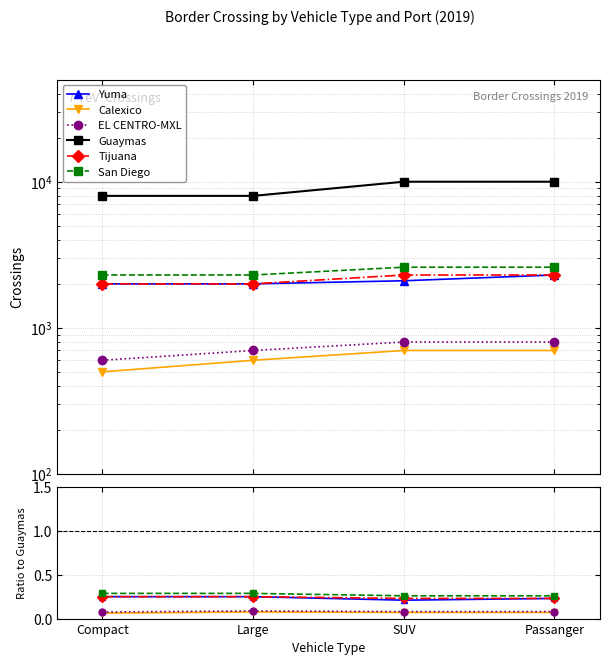

What is the label of the 4th point from the right?

Compact